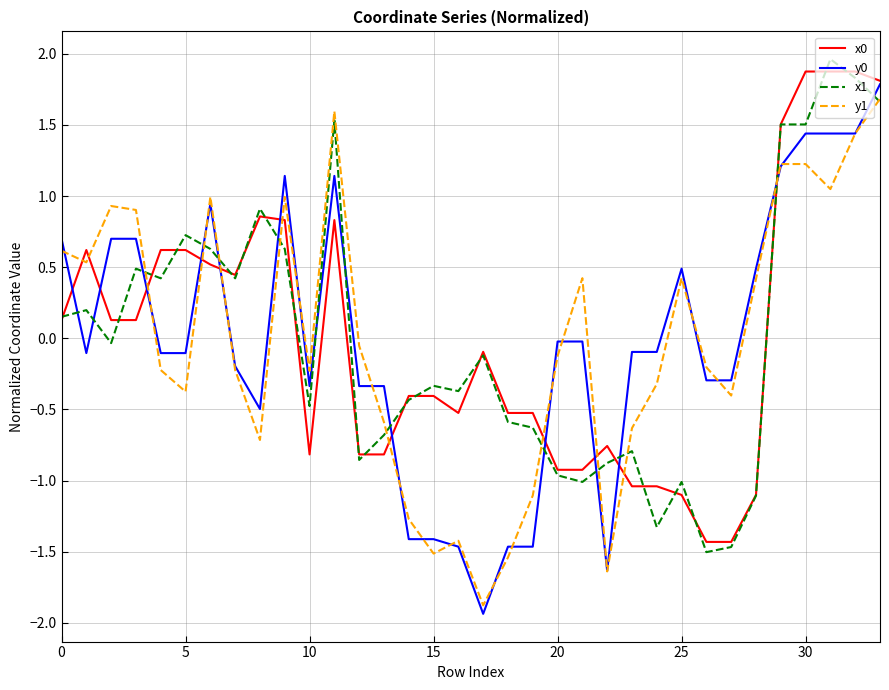

What is the maximum value for y1?

1.7